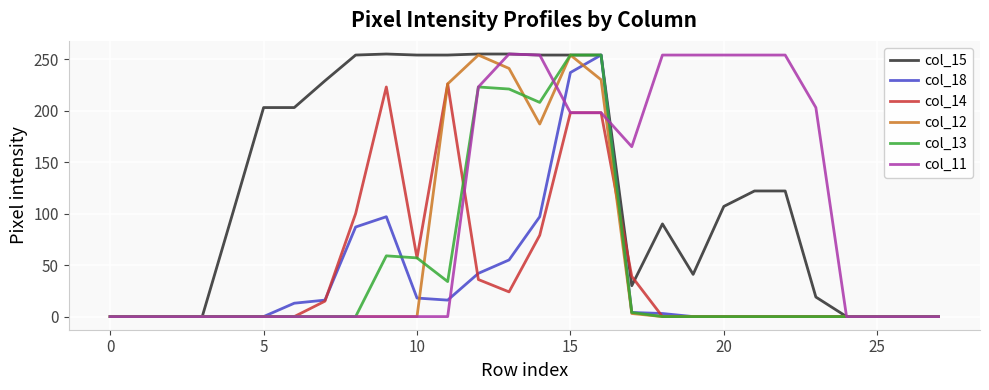

Does the chart have visible grid lines?

Yes